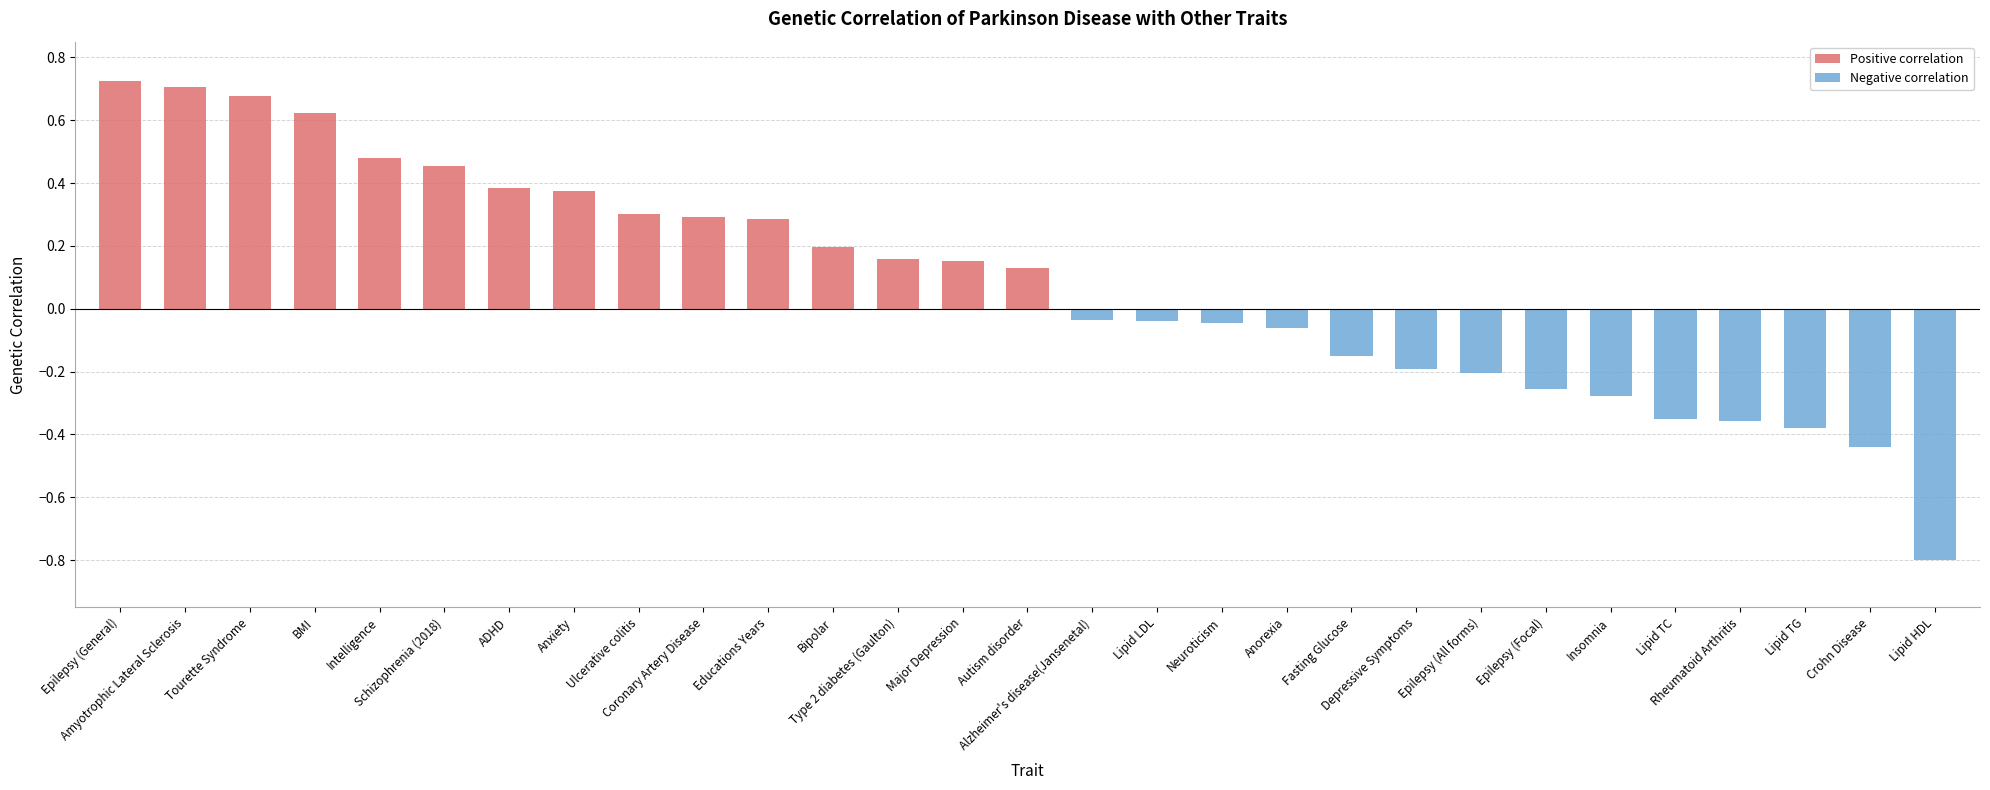

Does the chart contain any negative values?

Yes